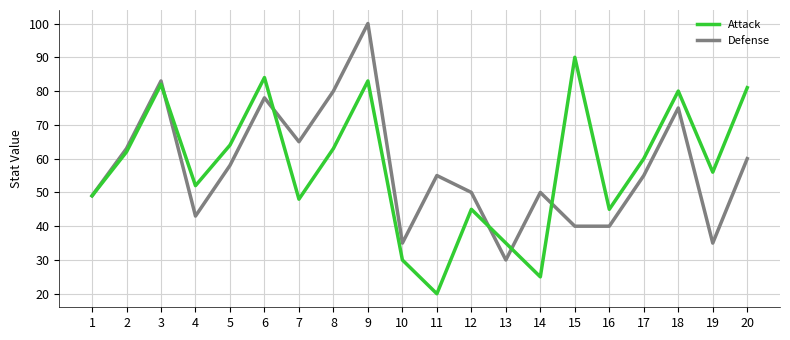

Which category has the lowest value in the Attack series?

11